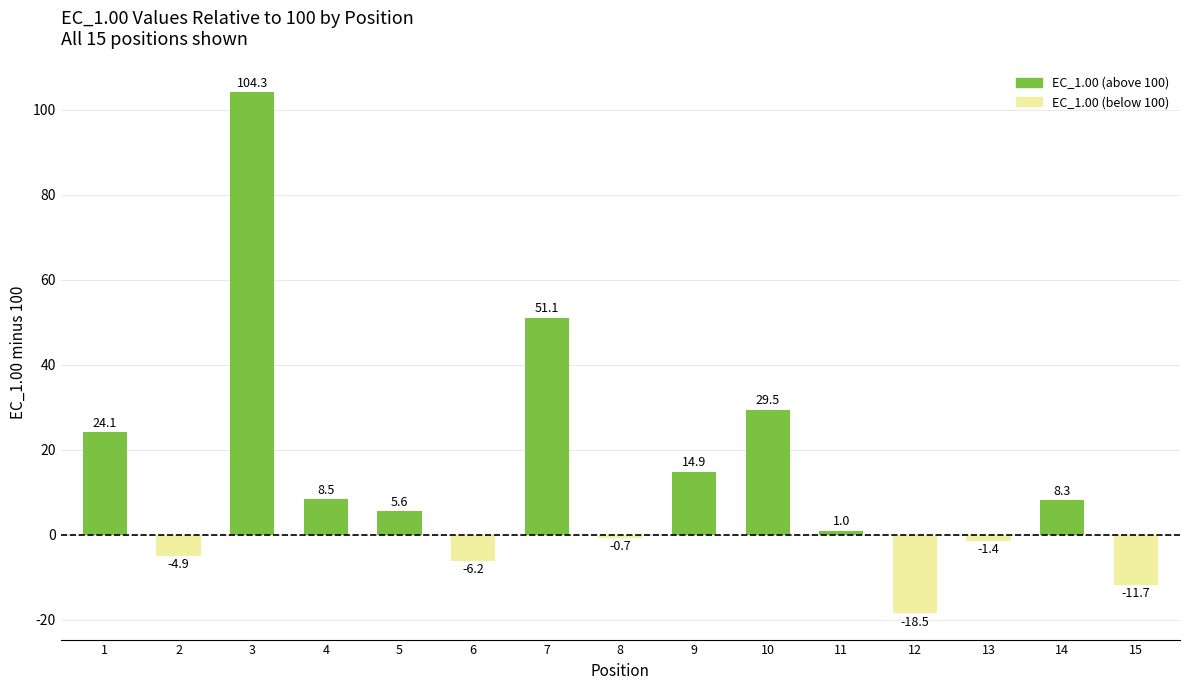

What is the change in value from 1 to 9?

-9.2